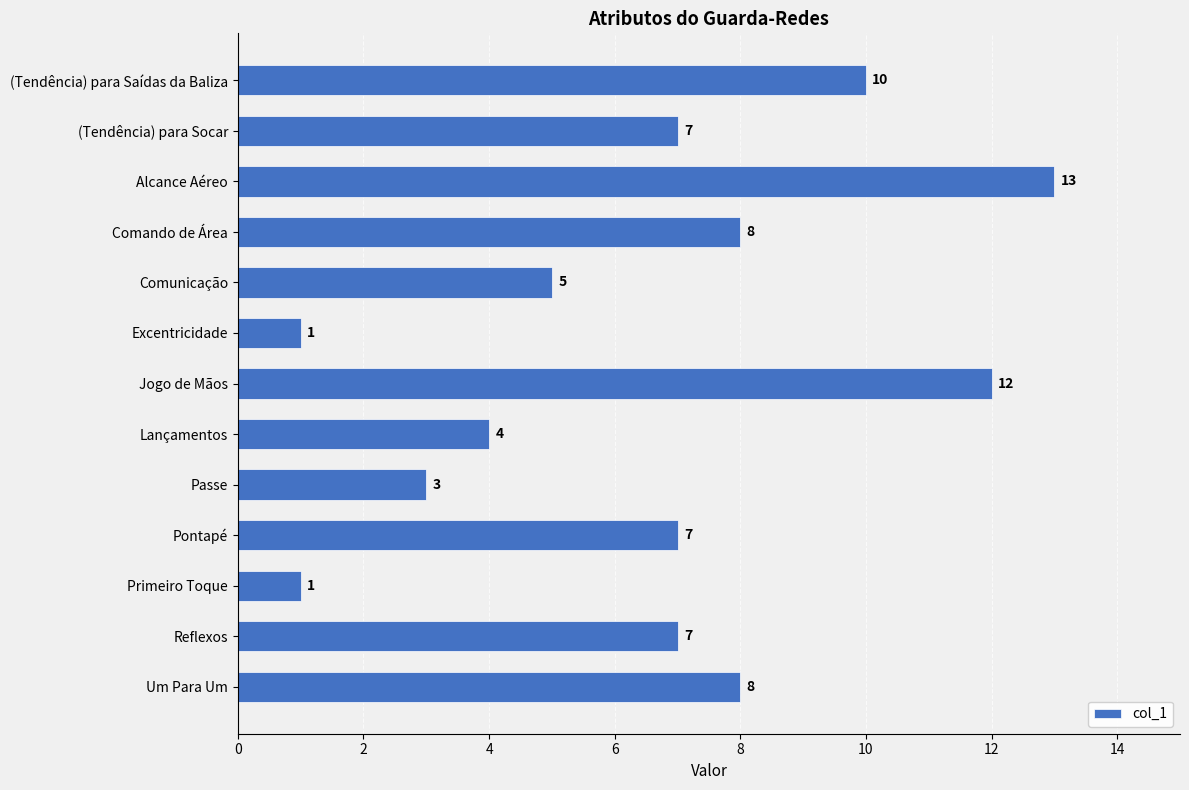

Read the value at Jogo de Mãos.

12